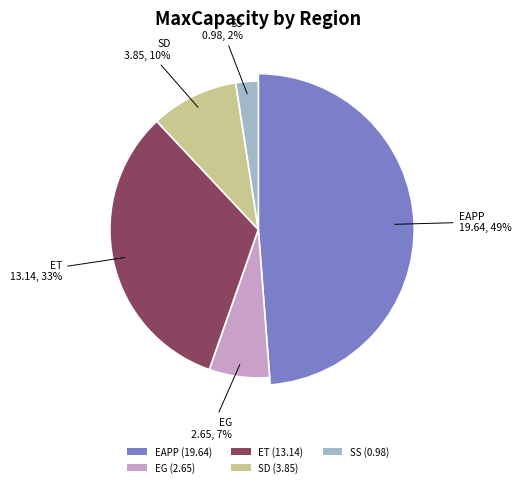

What is the ratio of the value at SS to the value at ET?

0.1